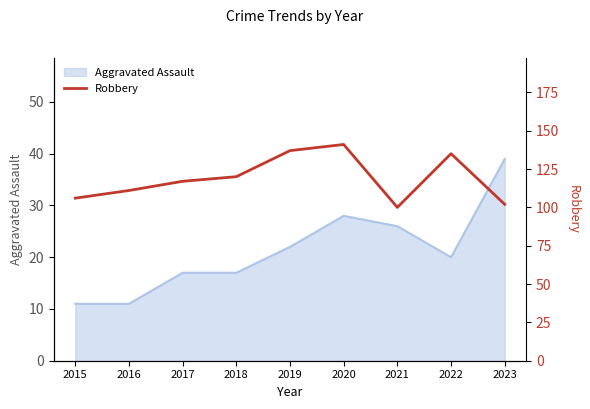

What is the sum of all values?

1069